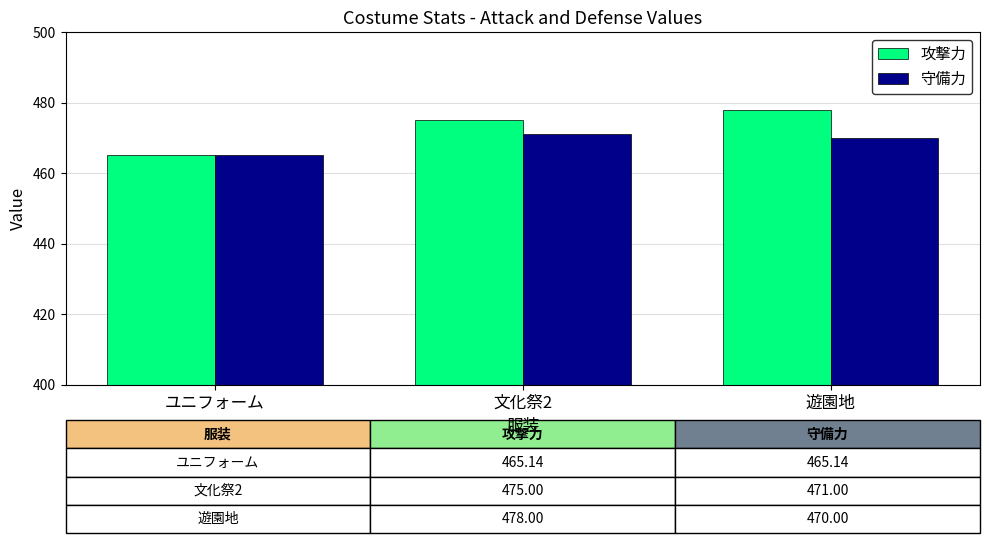

What is the difference between the highest and lowest values at 遊園地?

8.0